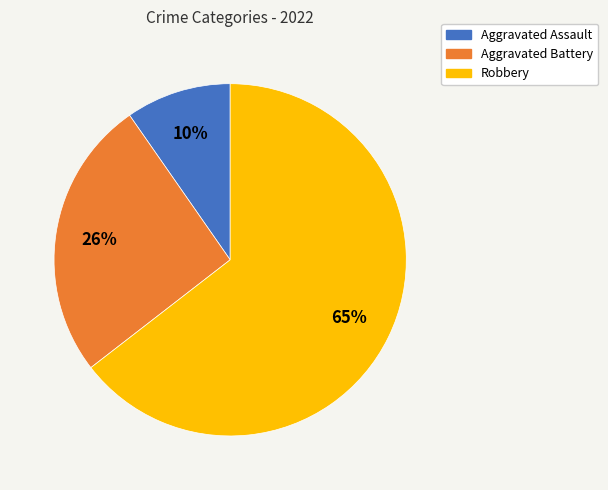

The Robbery slice represents 65% of the pie. True or false?

True